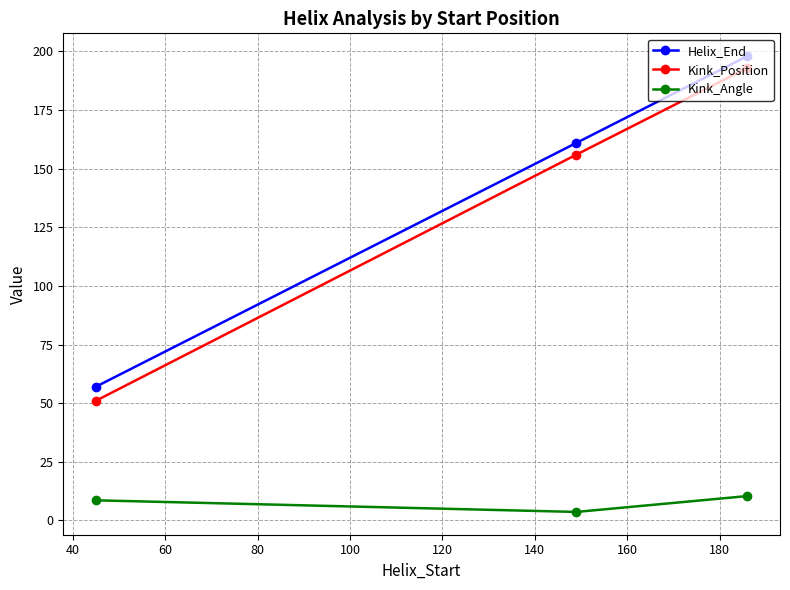

Which series has the widest spread of values?

Kink_Position